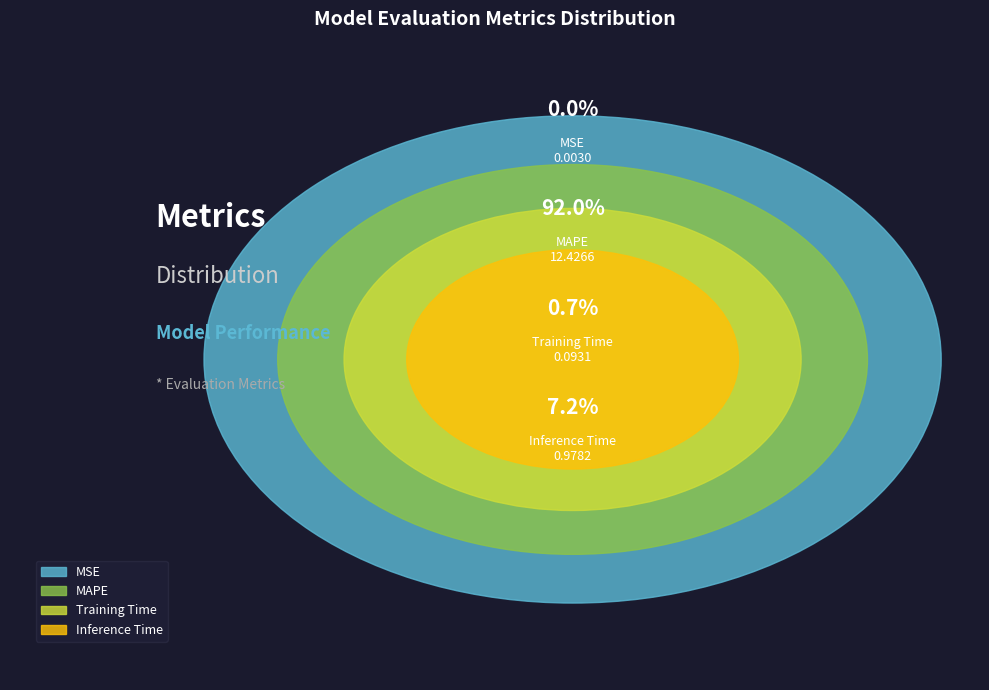

Which has a higher value, Inference Time or Training Time?

Inference Time